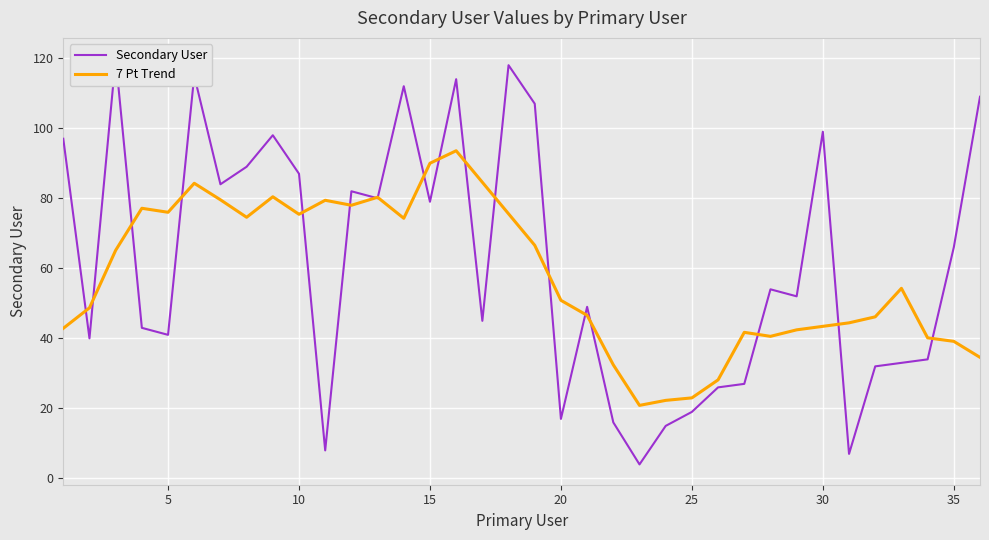

How many data points in 7 Pt Trend are less than 54?

18